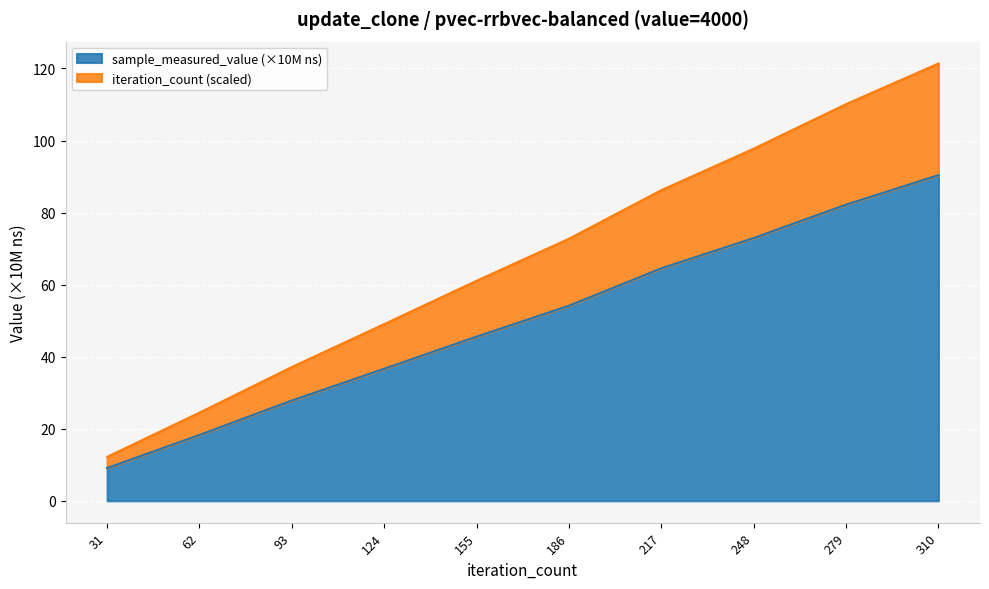

What is the difference between the maximum and minimum values in the sample_measured_value (×10M ns) series?

81.3